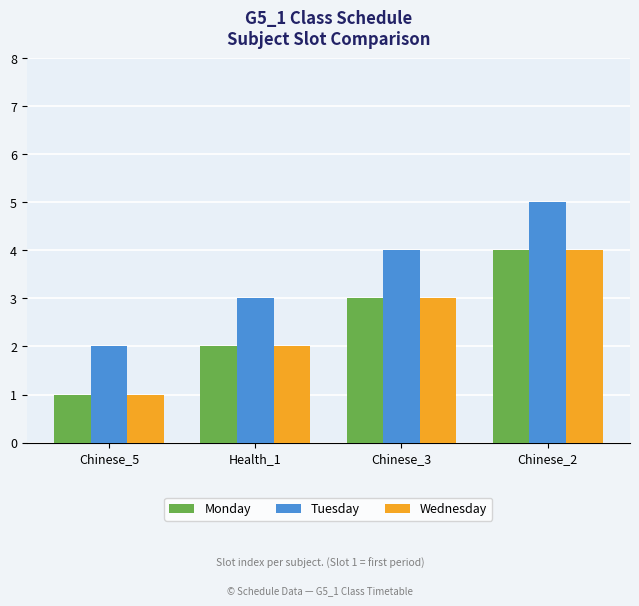

Is the value of Tuesday at Health_1 greater than the value of Monday at Chinese_2?

No